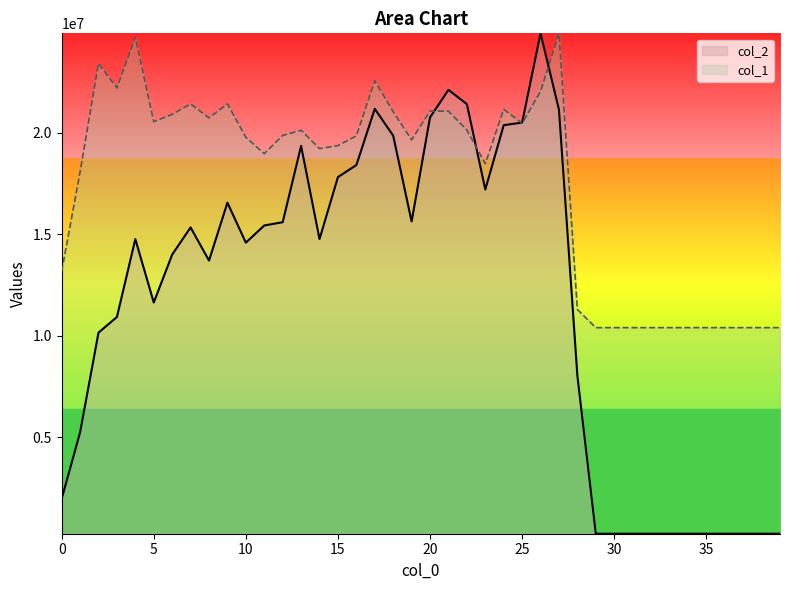

What is the value of the col_2 point at the 23rd from the left?

21413589.0